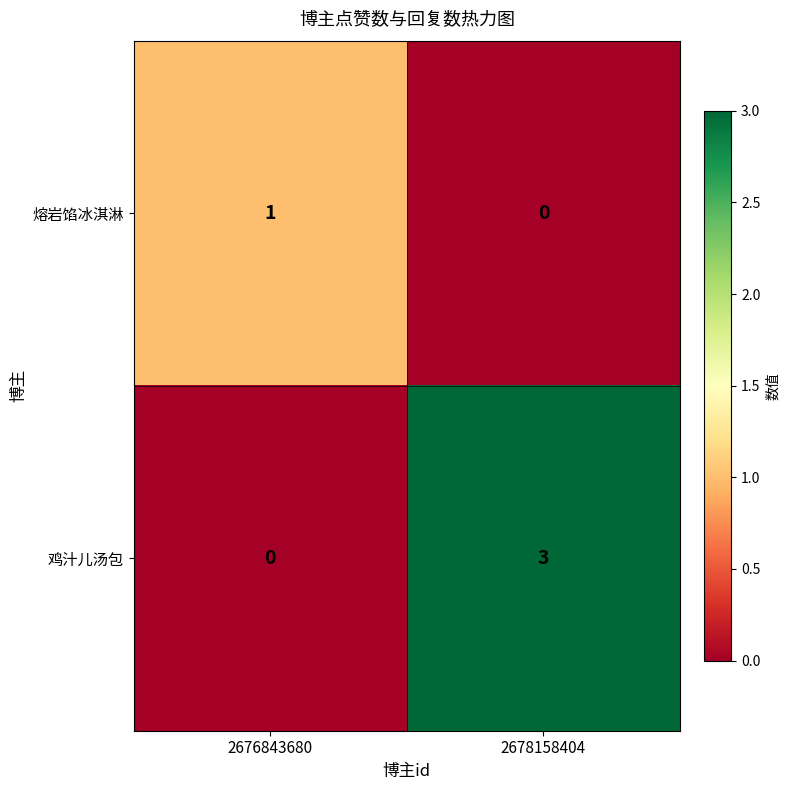

Which series changed the most between 2676843680 and 2678158404?

鸡汁儿汤包